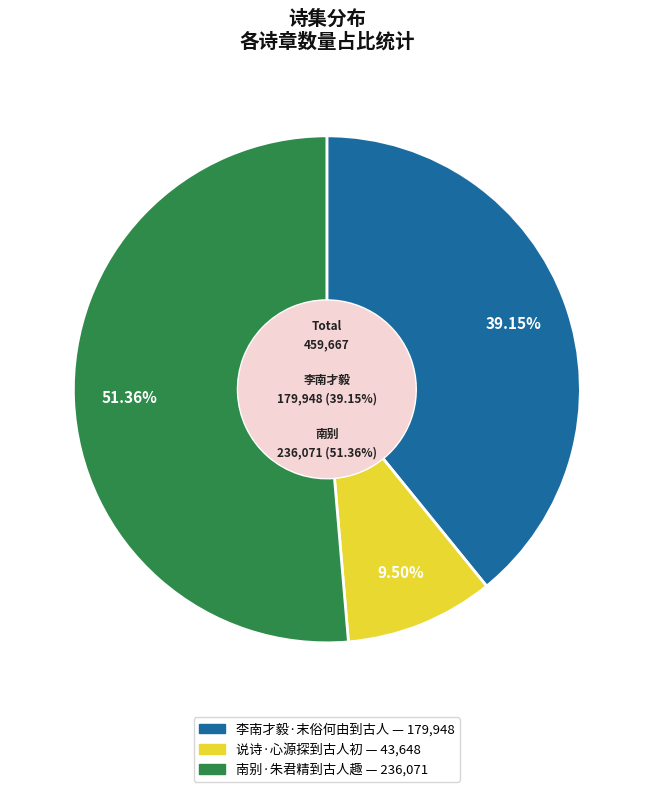

Is 南别·朱君精到古人趣 the majority of the pie?

Yes